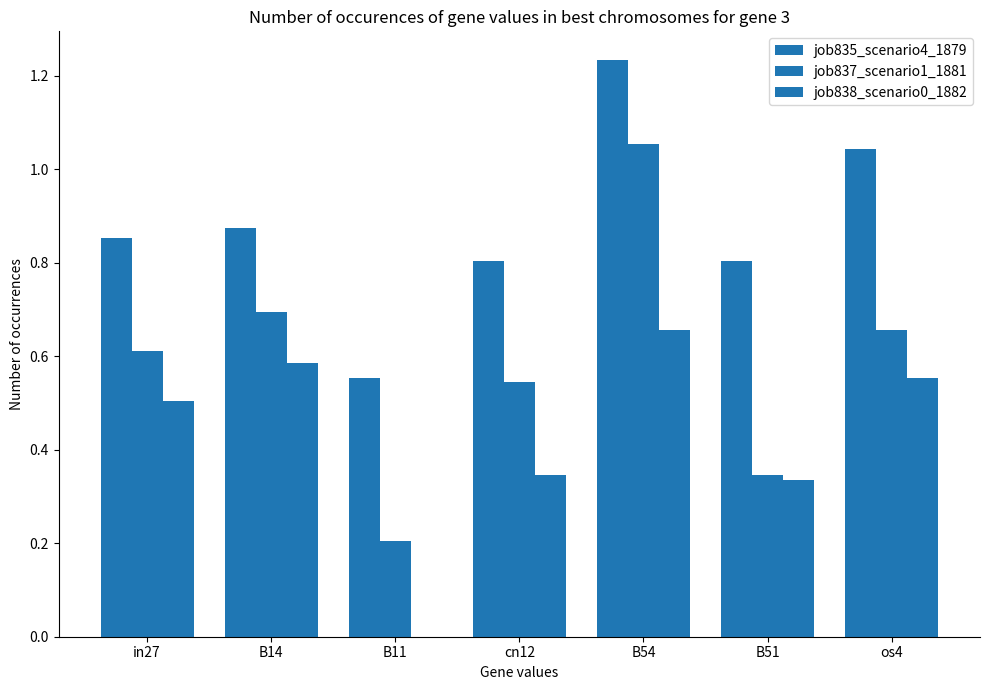

How many job838_scenario0_1882 values are between 0 and 1?

7